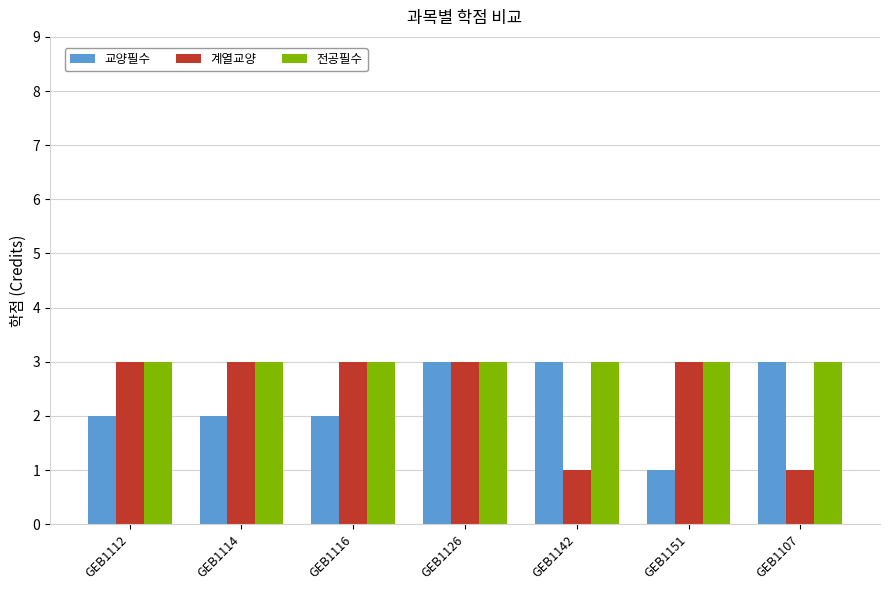

Reading left to right, what are all the values shown in this chart?

교양필수: 2	2	2	3	3	1	3
계열교양: 3	3	3	3	1	3	1
전공필수: 3	3	3	3	3	3	3